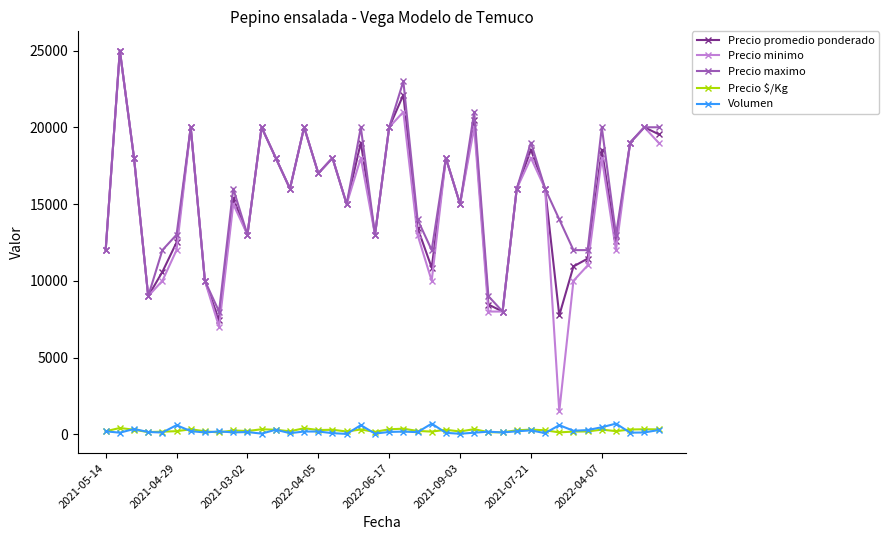

True or false: Volumen and Precio promedio ponderado cross at least once.

False